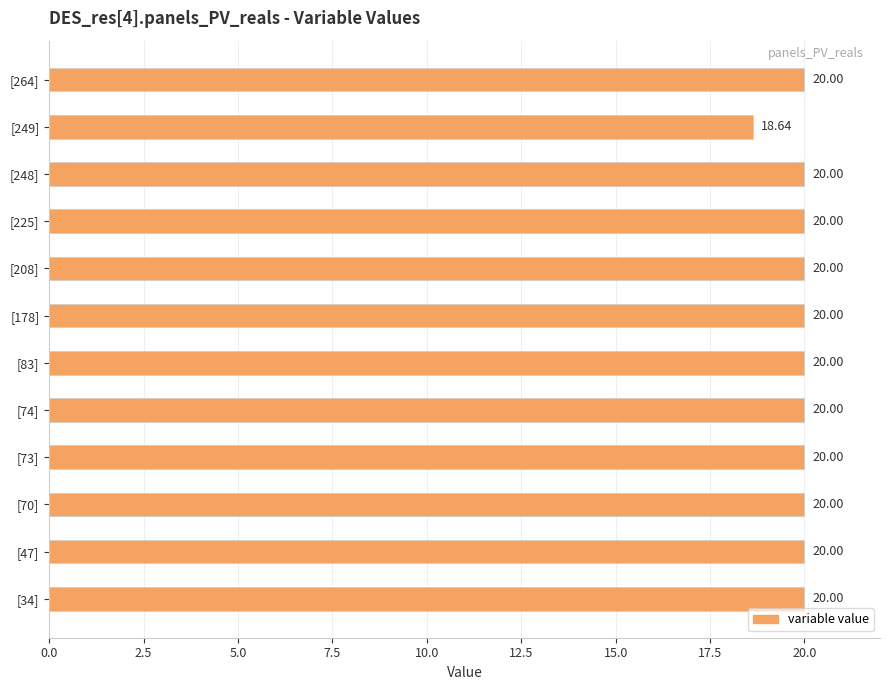

How many distinct data groups are displayed?

1